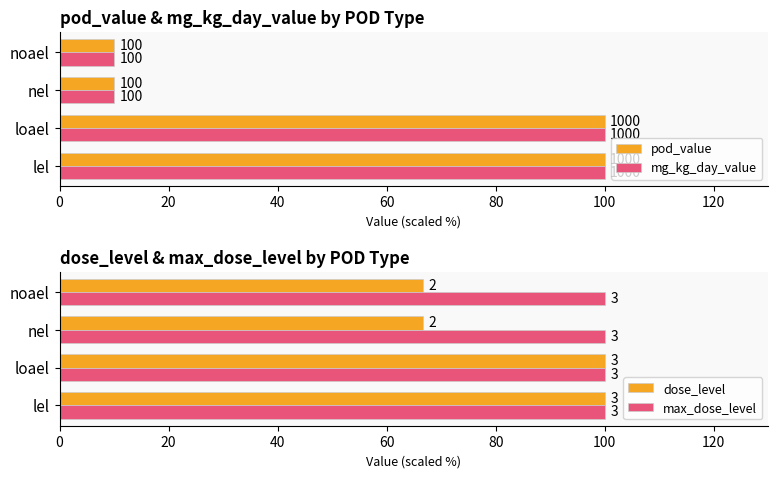

What is the value of the mg_kg_day_value bar at the 1st from the left?

100.0